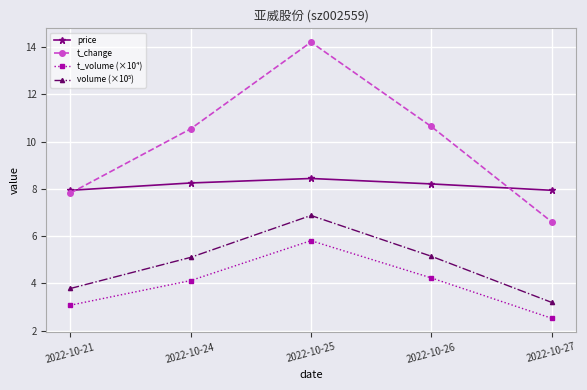

What value does the price series have at 2022-10-26?

8.2